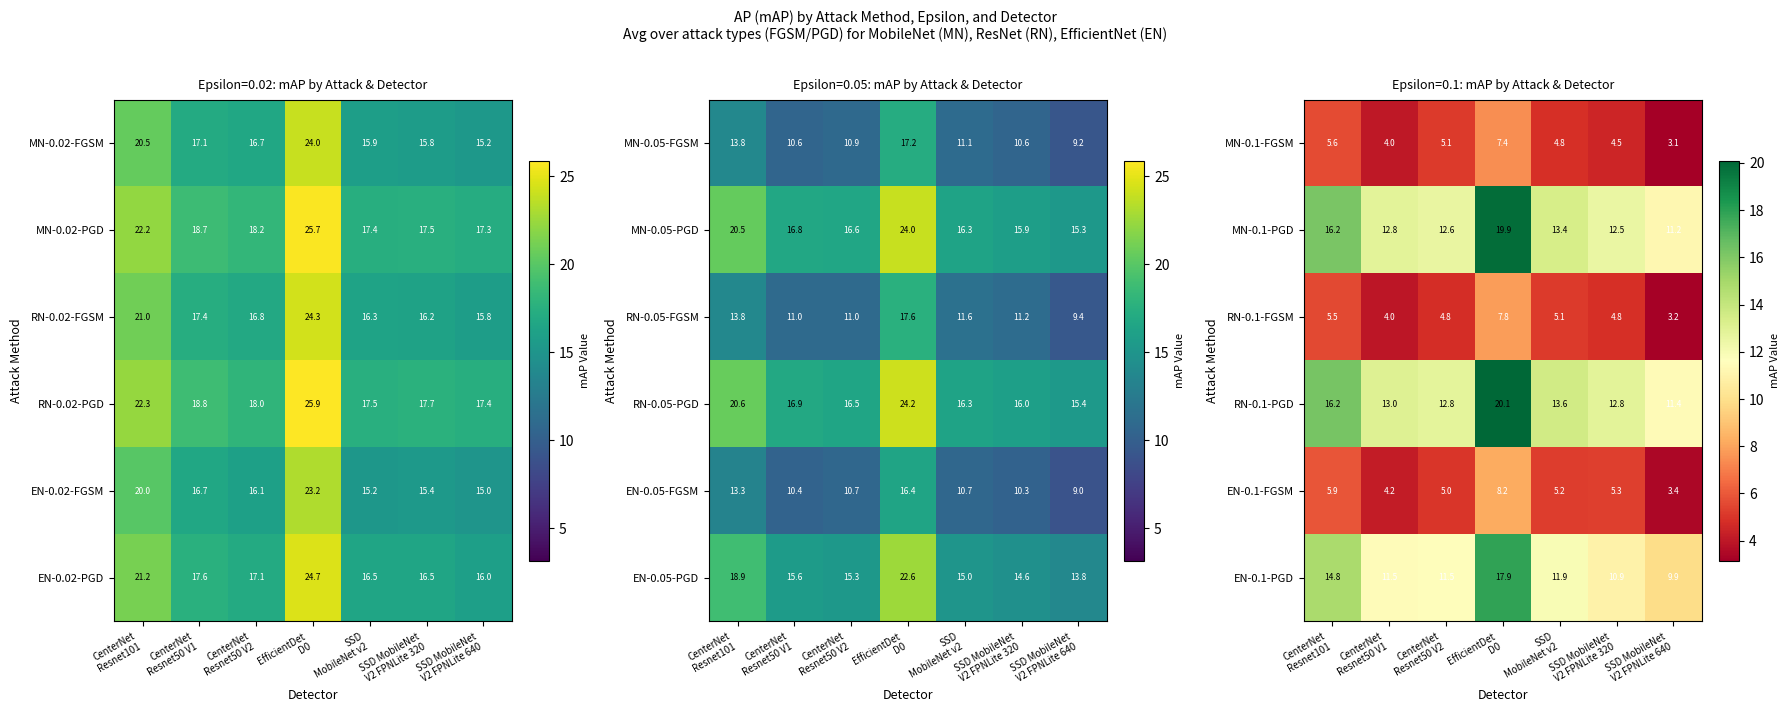

What is the average value of the RN-0.1-PGD series?

14.3